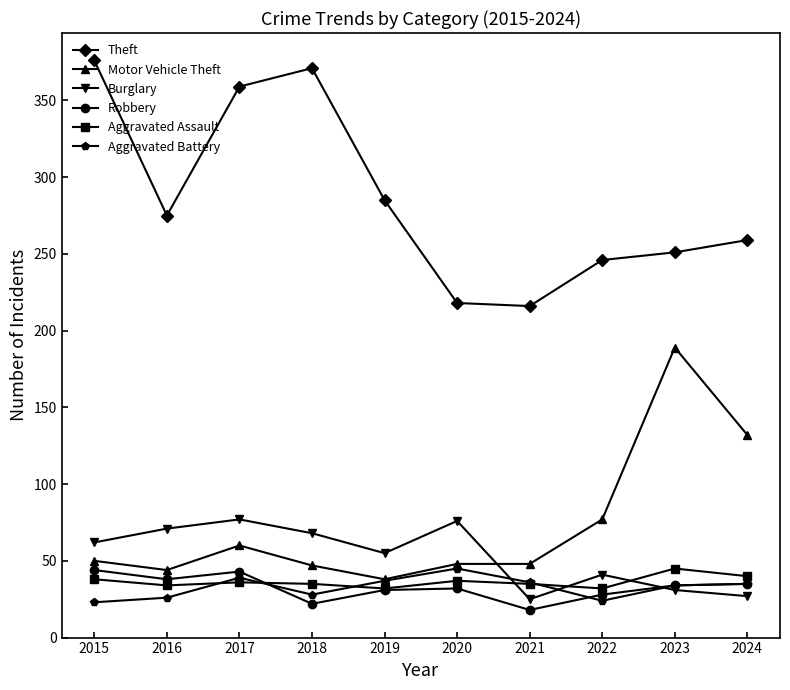

True or false: Burglary and Theft intersect in this chart.

False